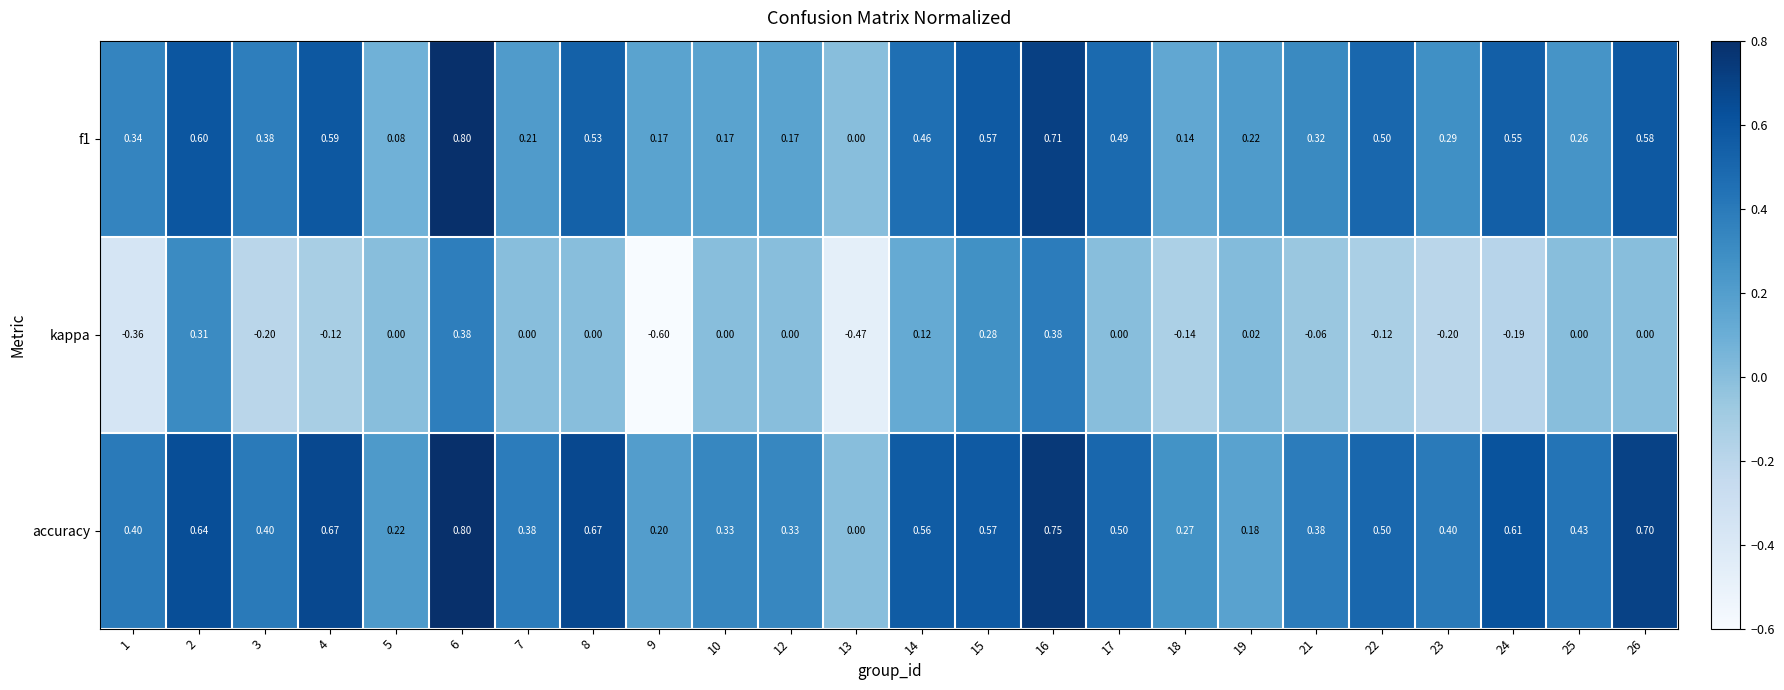

Which category has the lowest value across all series?

9